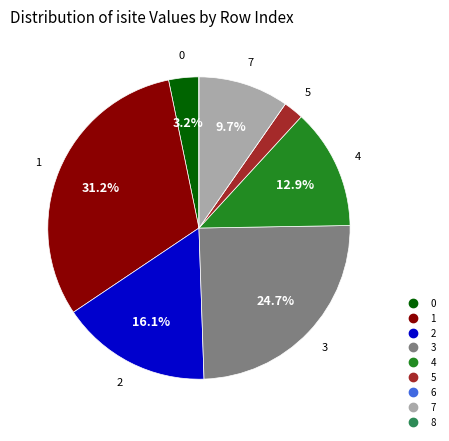

Is there any slice that represents more than half of the pie?

No